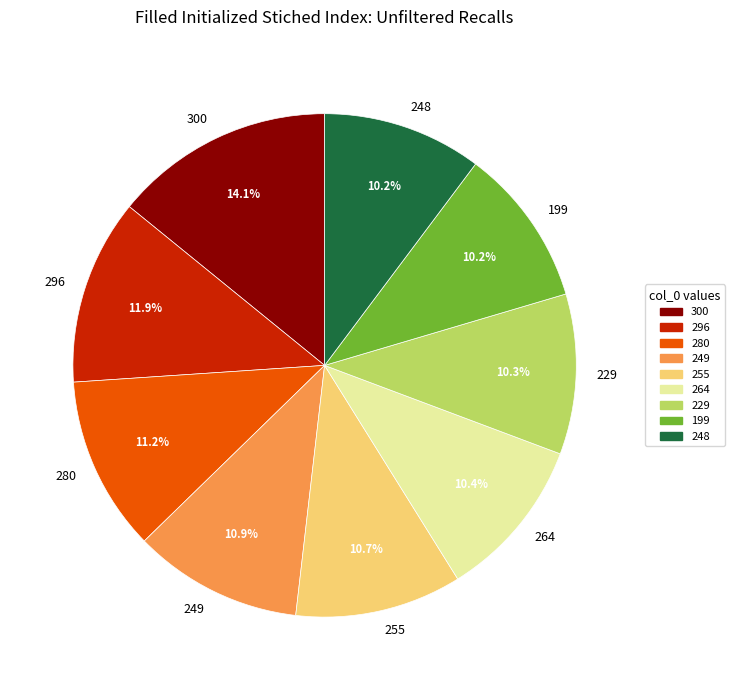

Count the number of slices in the pie.

9